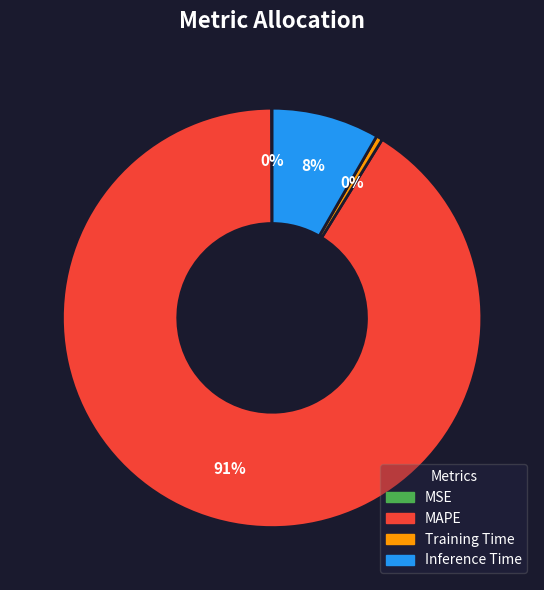

The Training Time slice represents 12% of the pie. True or false?

False